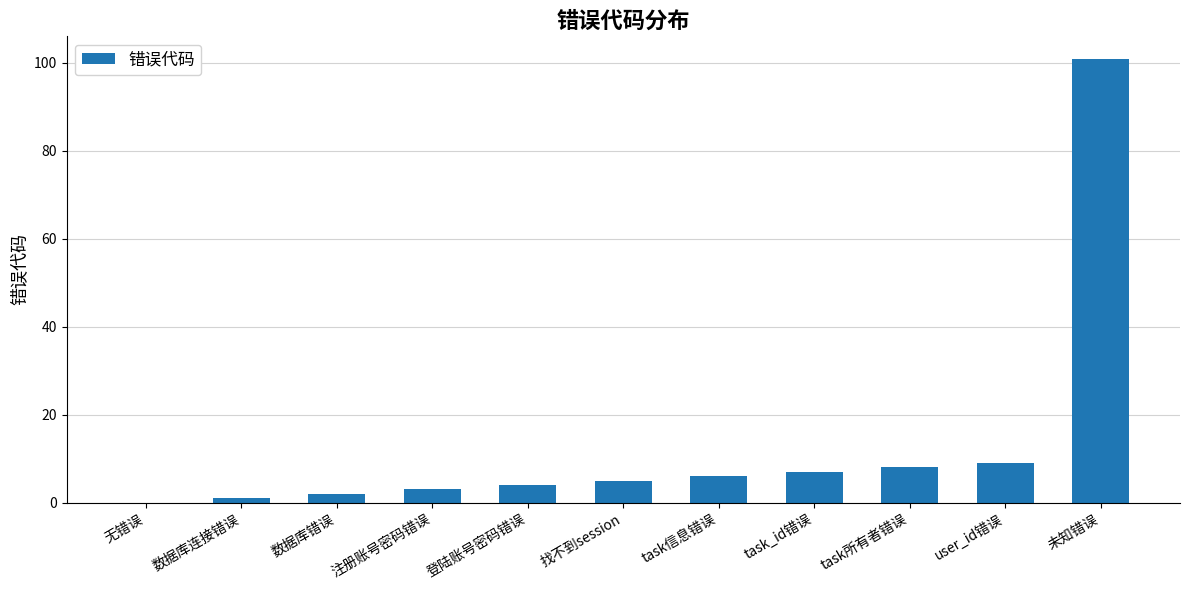

Approximately how many times larger is the value at 登陆账号密码错误 compared to 数据库连接错误?

4.0